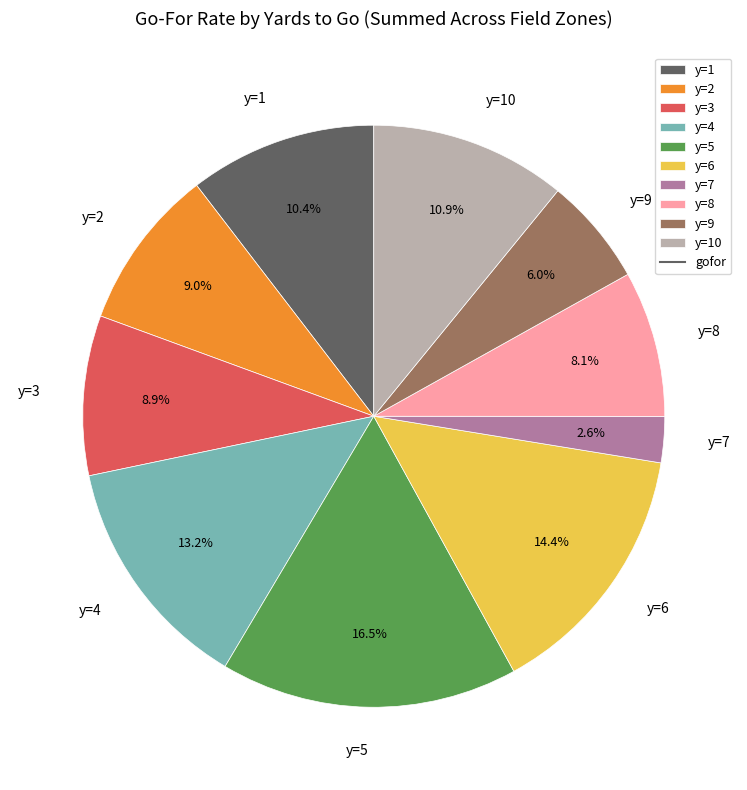

How many slices are in this pie chart?

10